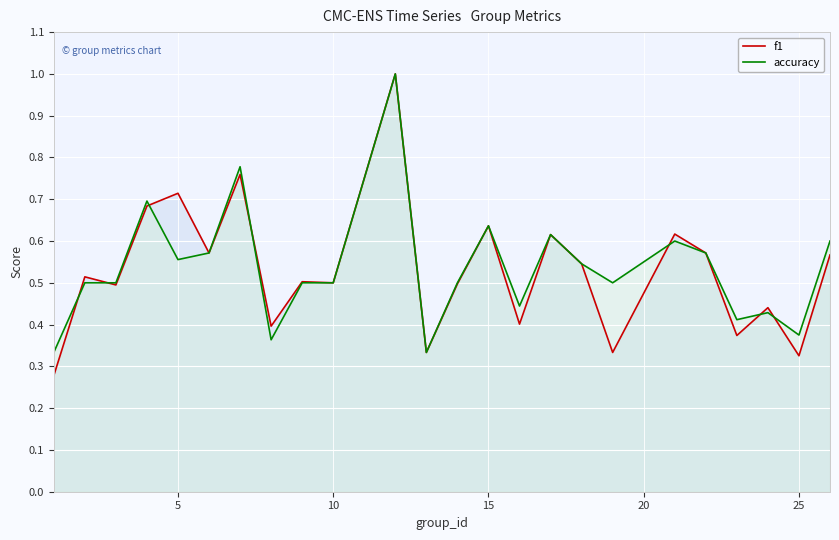

How many lines are shown in the chart?

2